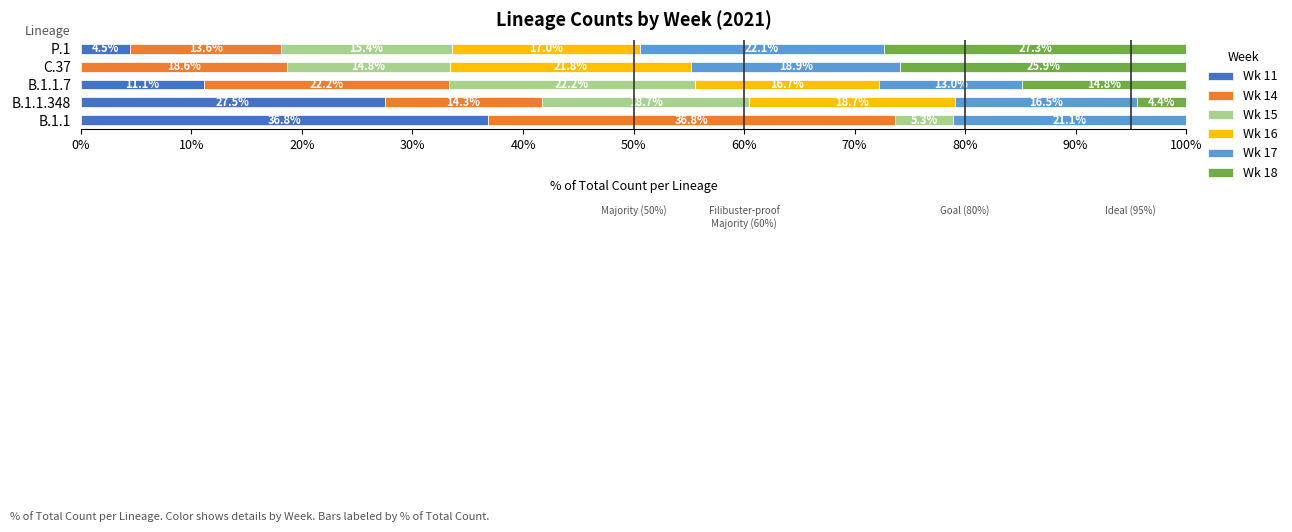

What value does the Wk 11 series have at B.1.1.348?

27.5